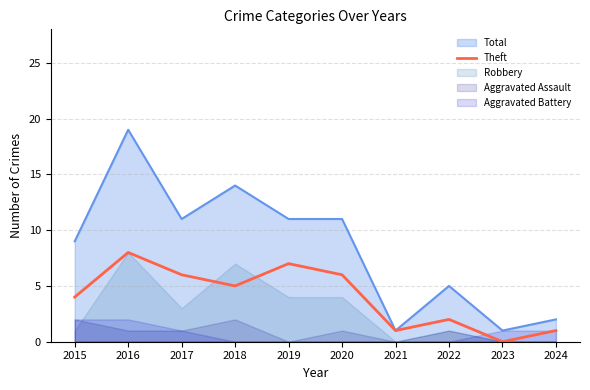

The value of Total at 2024 is 2. True or false?

True